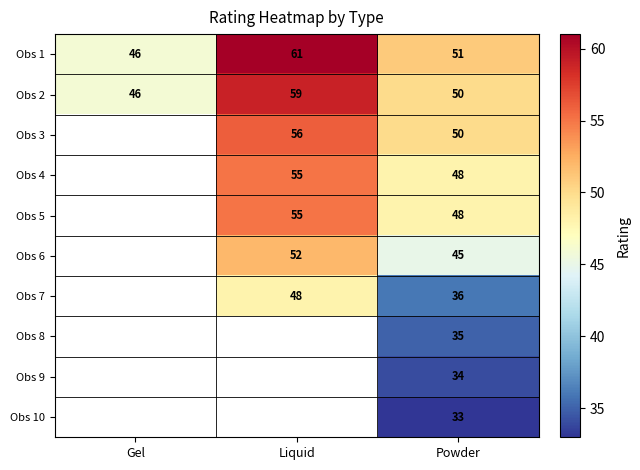

Is it true that Obs 2 equals 28 at Gel?

False